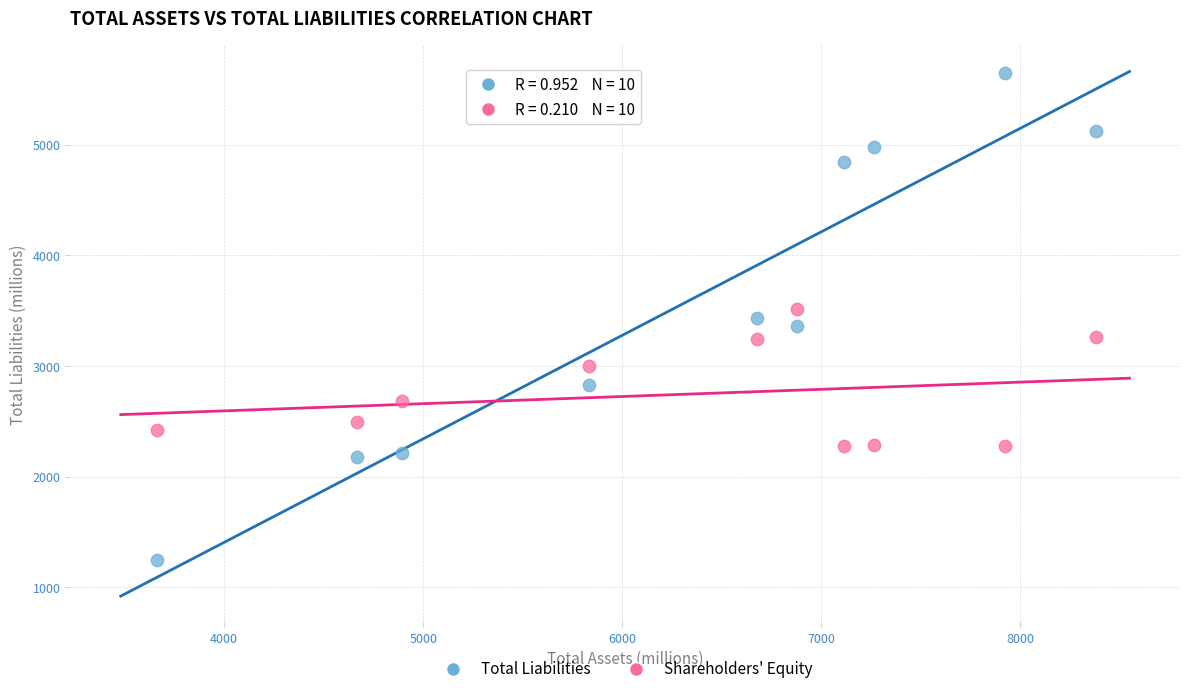

Which series has the largest Y range (max minus min)?

Total Liabilities